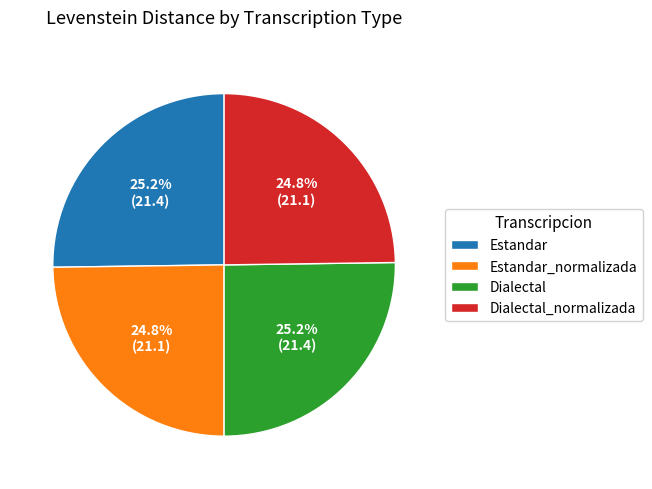

What is the ratio of the value at Dialectal_normalizada to the value at Estandar?

1.0